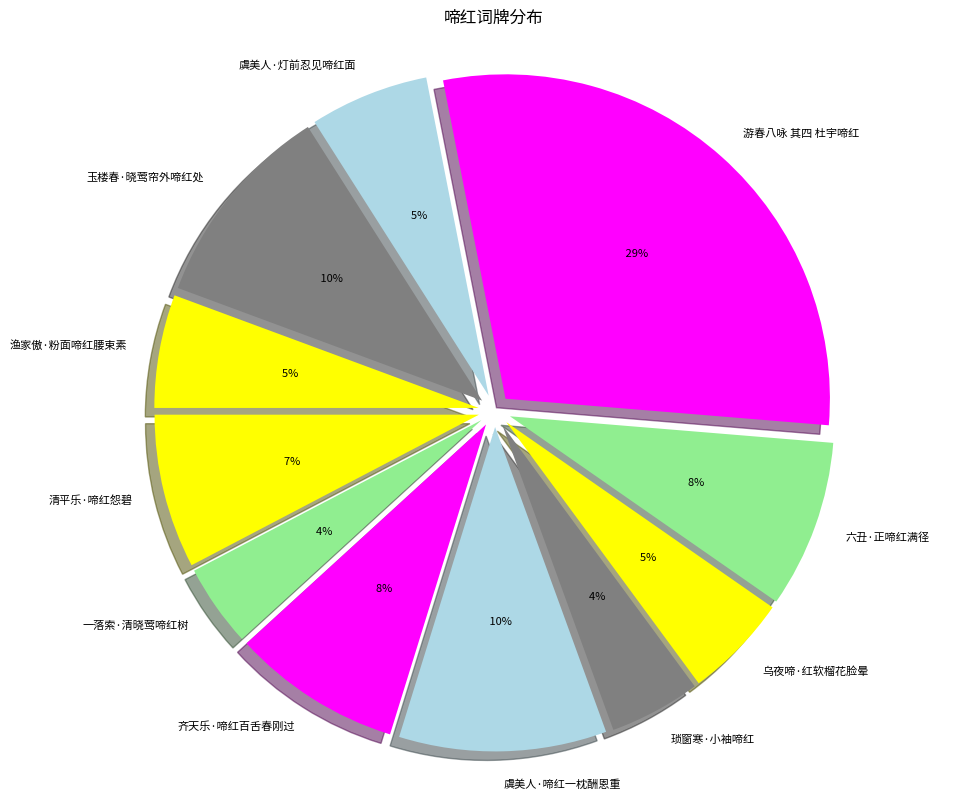

Which slice is the largest?

游春八咏 其四 杜宇啼红